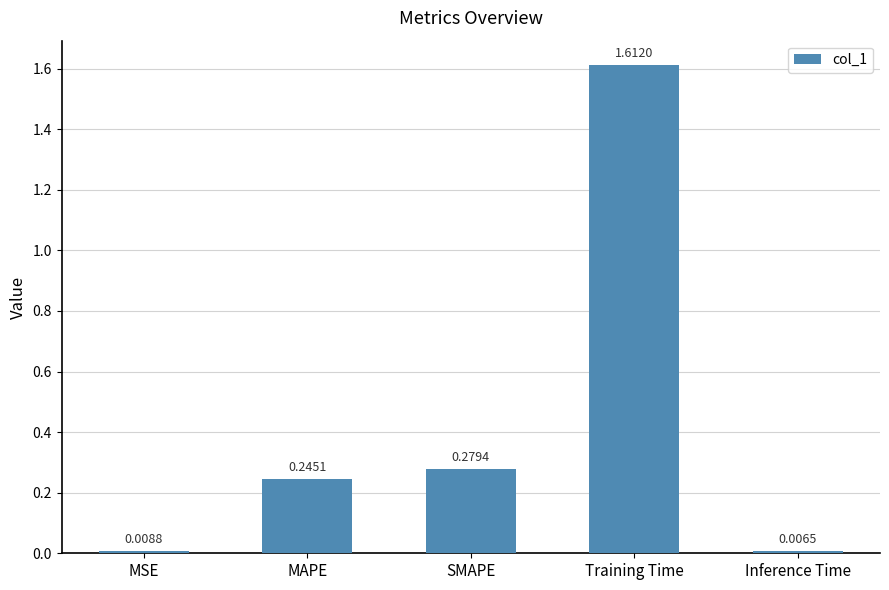

What is the label of the 3rd bar from the right?

SMAPE